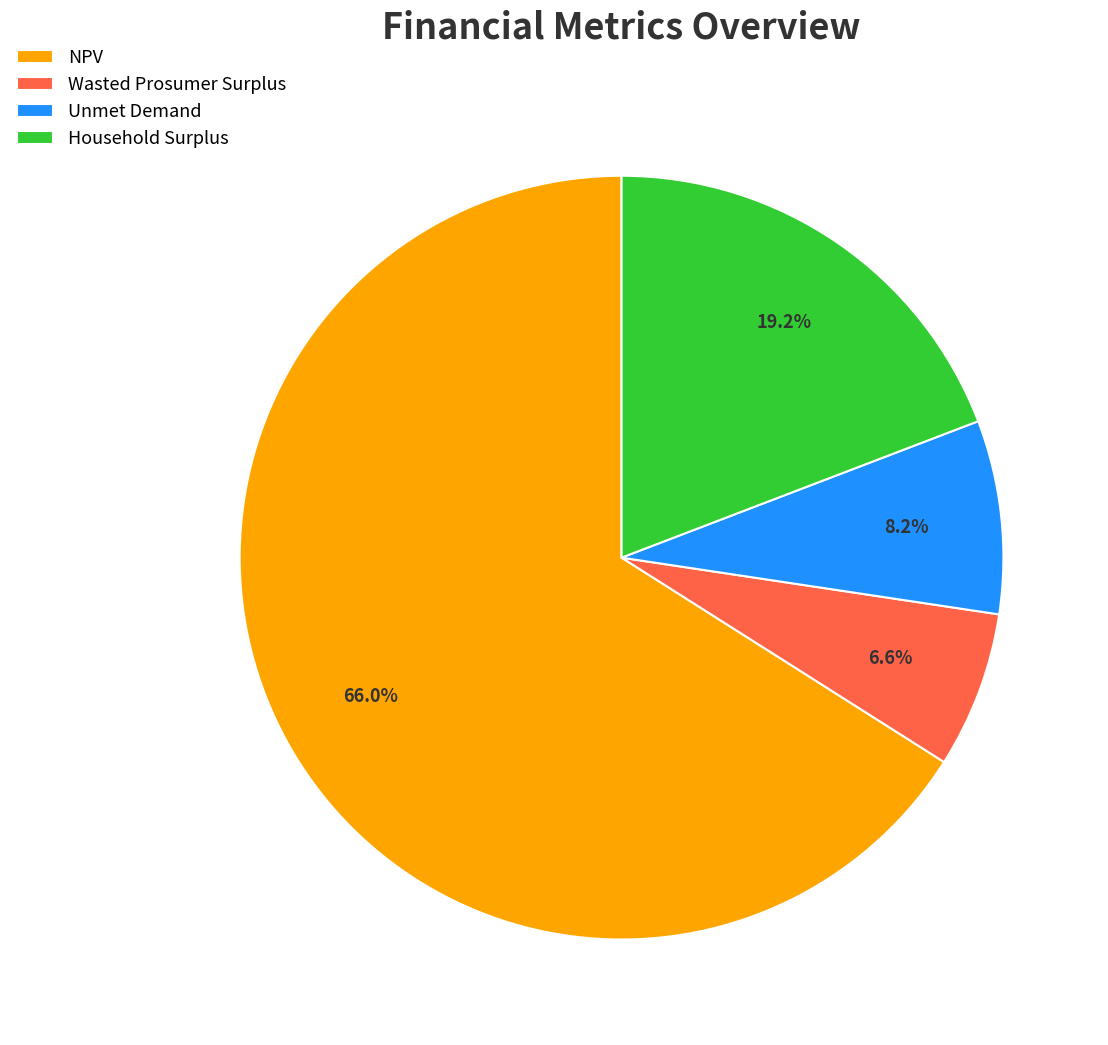

Between NPV and Unmet Demand, which is larger?

NPV